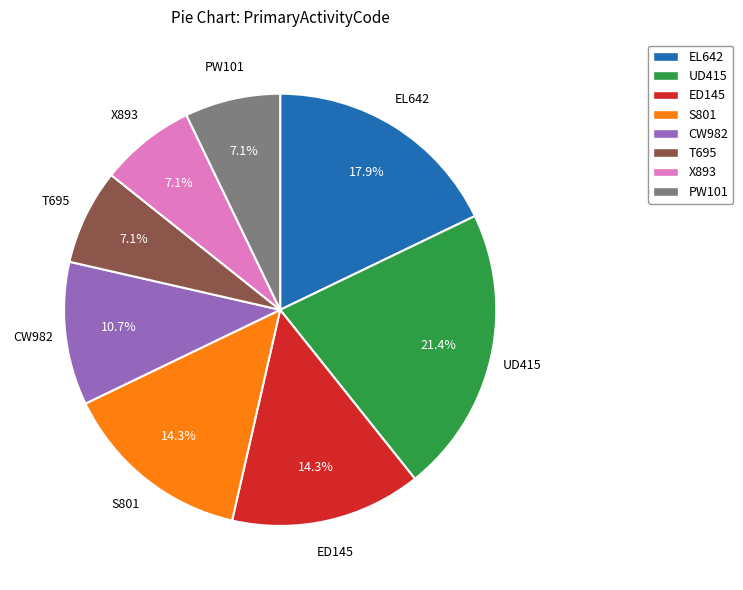

The X893 slice represents 1% of the pie. True or false?

False